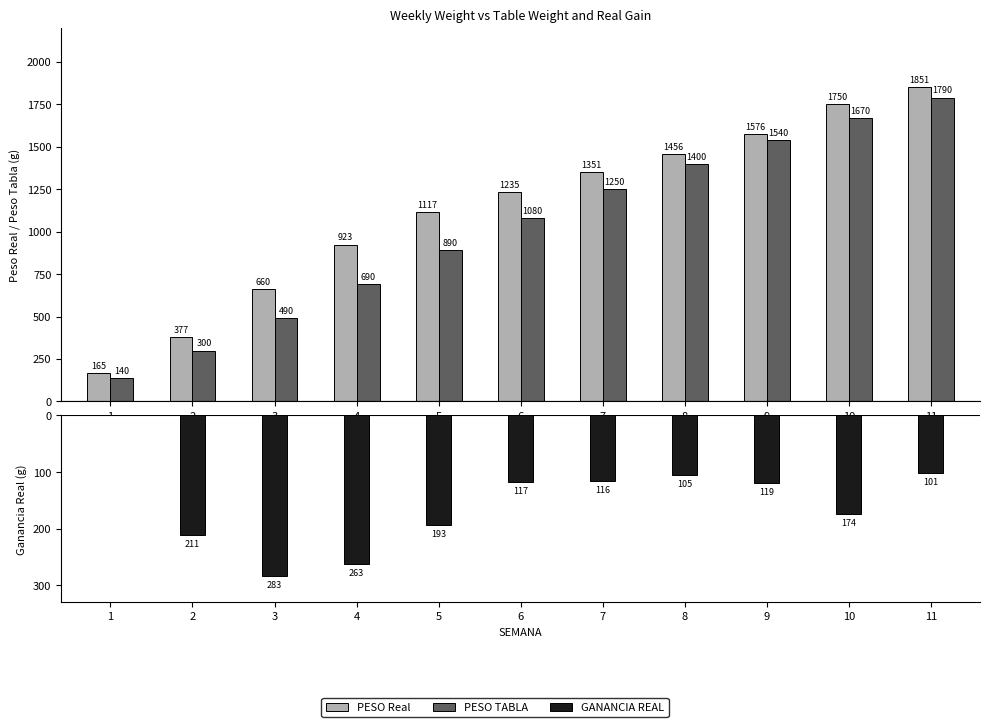

What is the sum of all PESO Real values?

12466.7